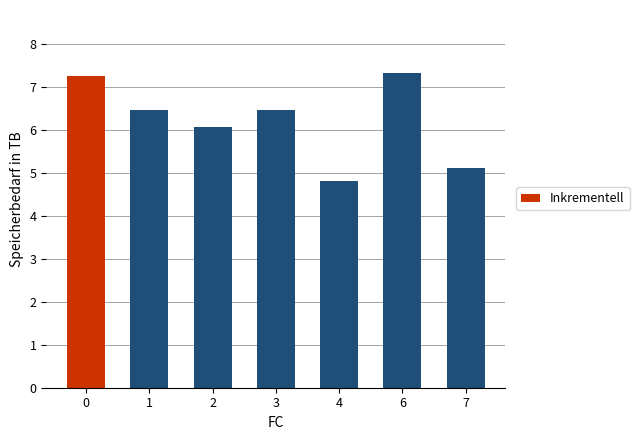

Is it true that the value at 1 is 6.4?

True